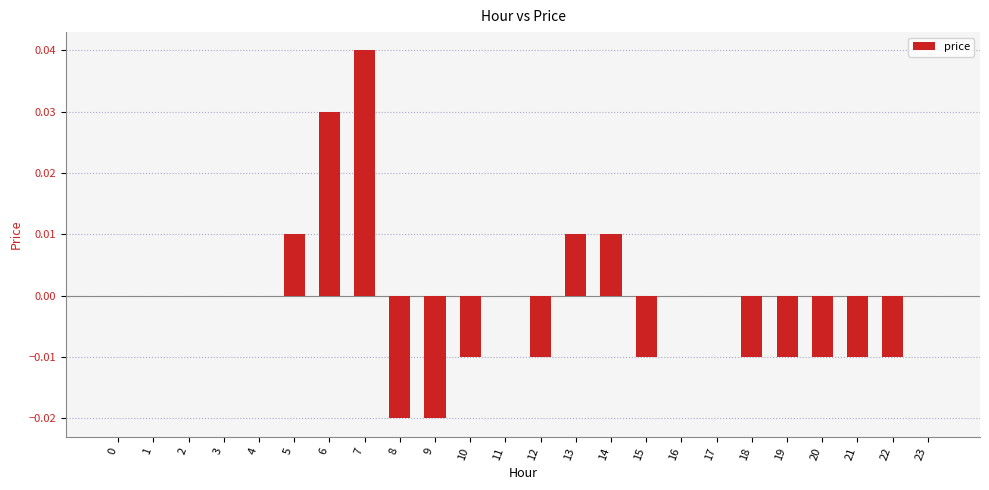

True or false: the data shows 0.0 at 17.

True